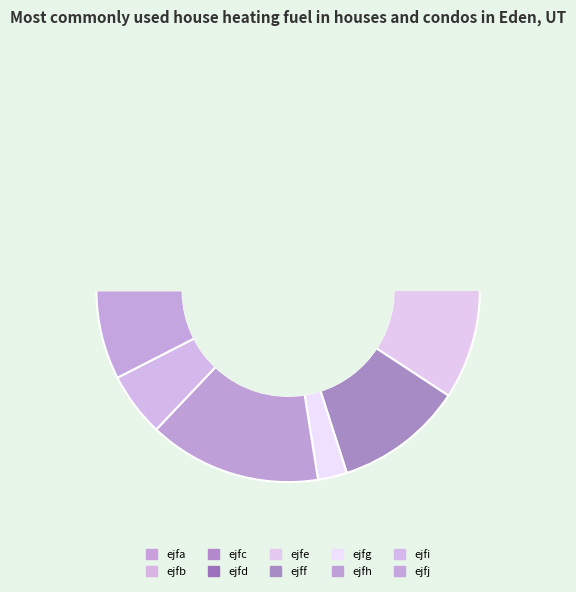

Combined, what portion of the pie is ejff and ejfh?

25.4%